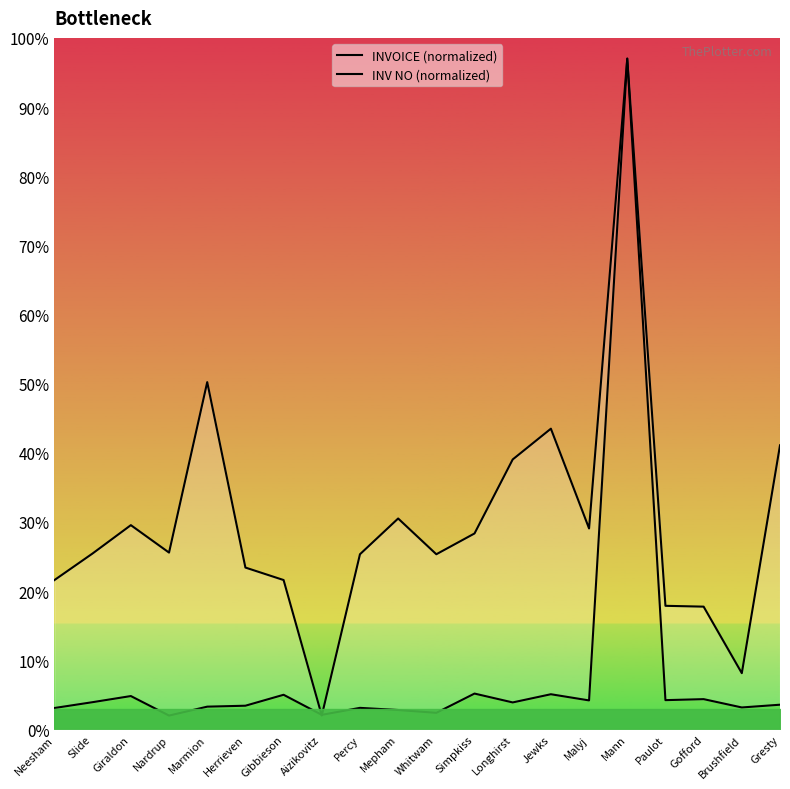

Rank the series by their maximum value, from highest to lowest.

INVOICE (normalized), INV NO (normalized)